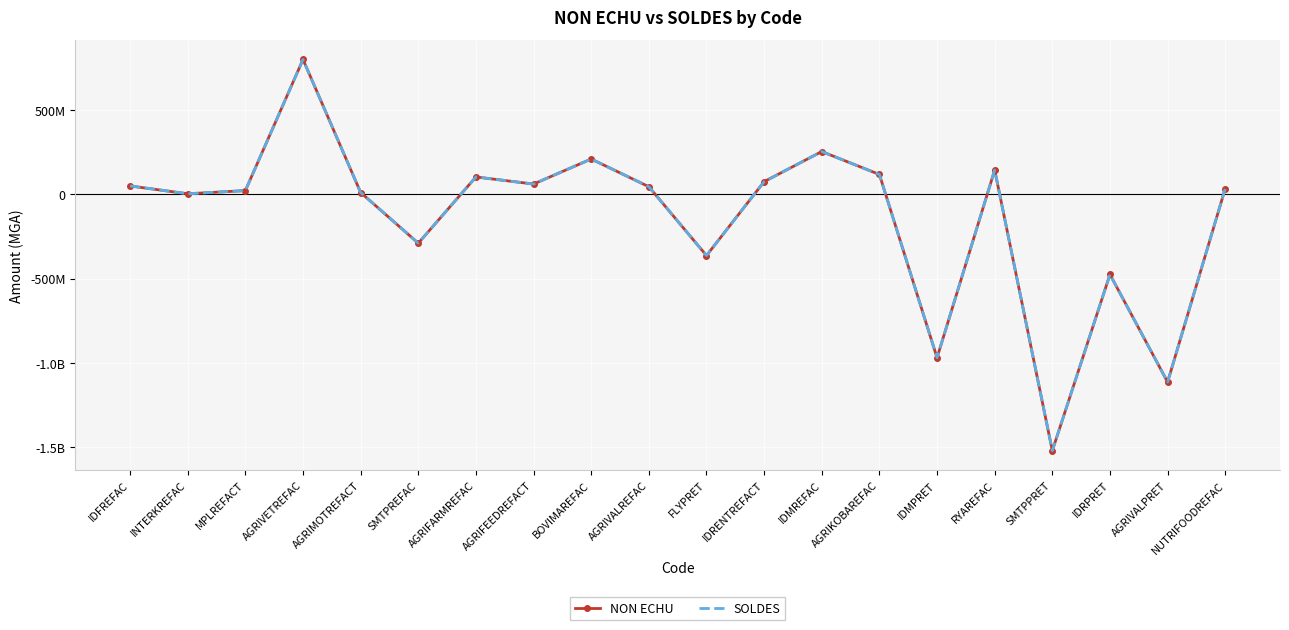

What is the average value of the NON ECHU series?

-140007781.4